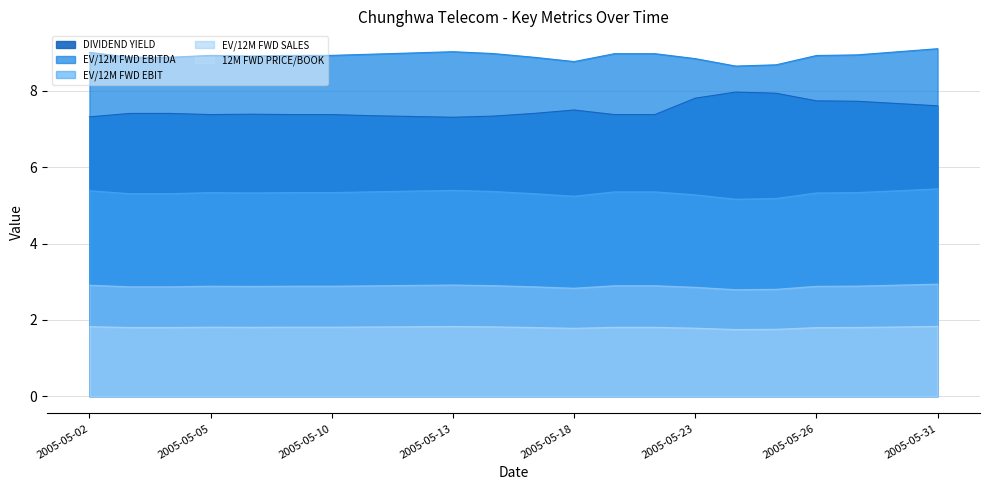

What is the greatest value displayed?

9.1